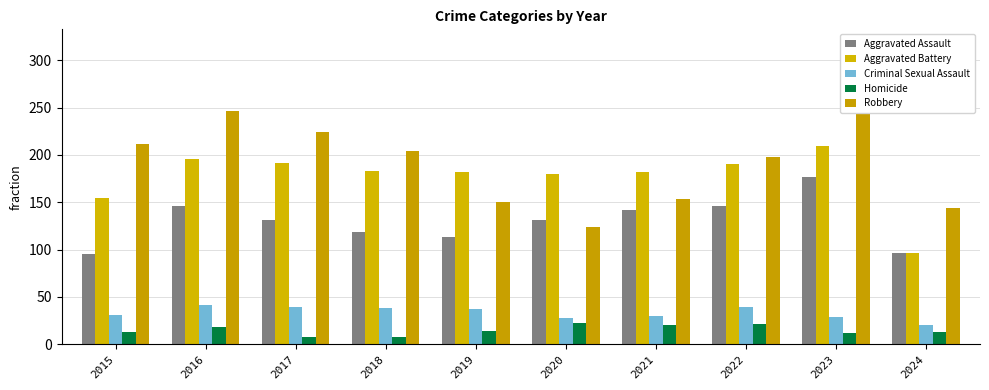

Rank the categories by Aggravated Battery value from lowest to highest.

2024, 2015, 2020, 2019, 2021, 2018, 2022, 2017, 2016, 2023